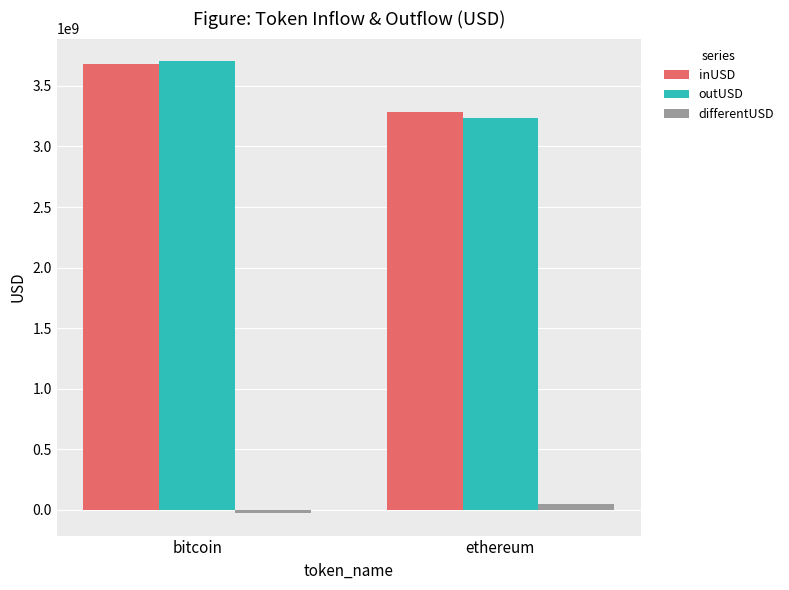

At which label does inUSD reach its peak?

bitcoin